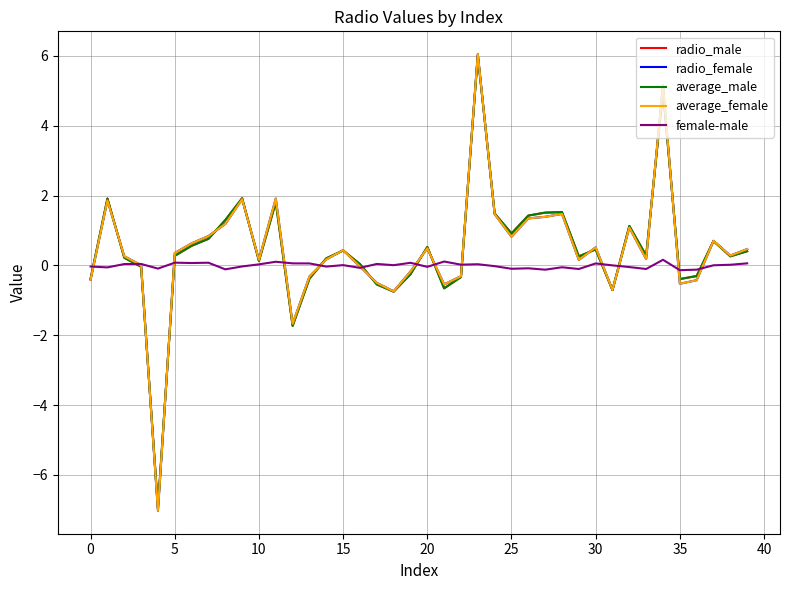

Which series has the largest range (max minus min)?

radio_female